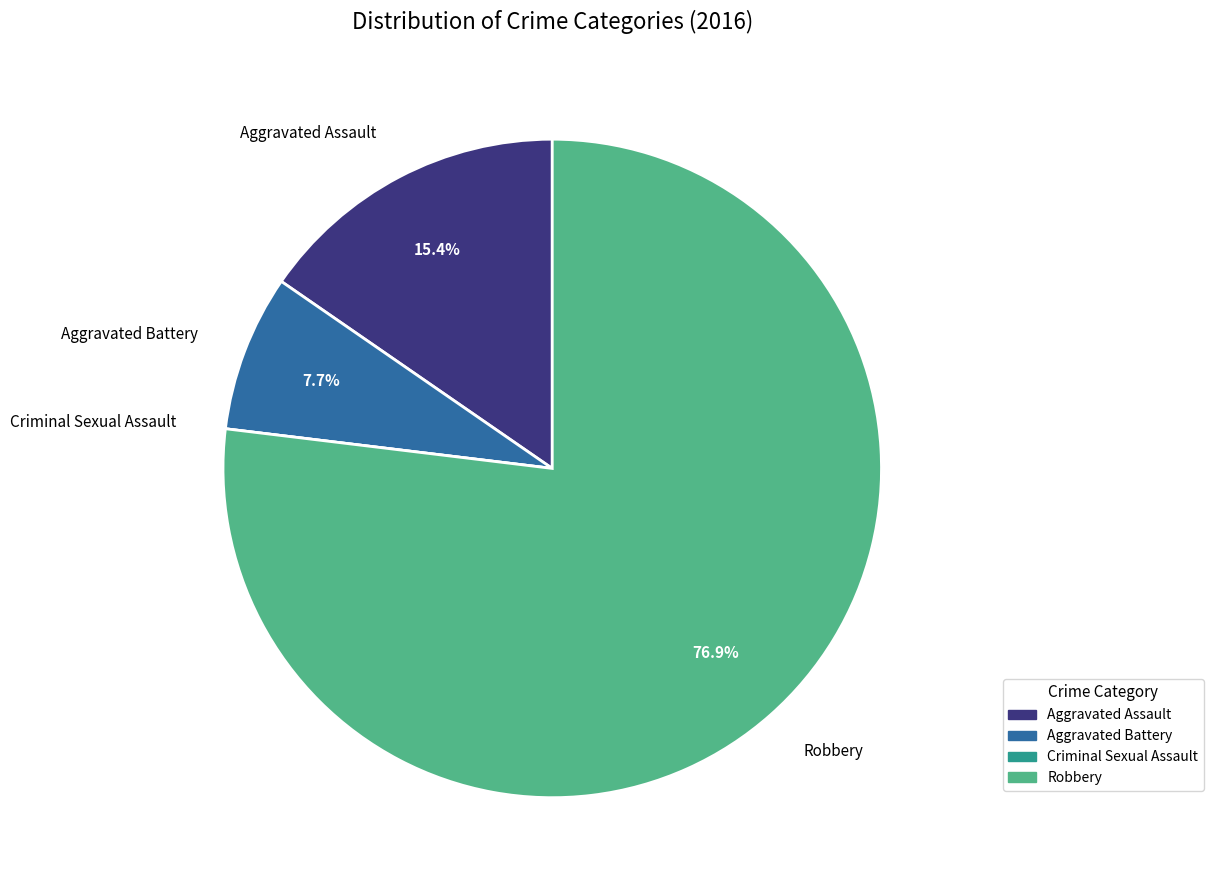

What percentage is NOT represented by Aggravated Assault?

84.6%